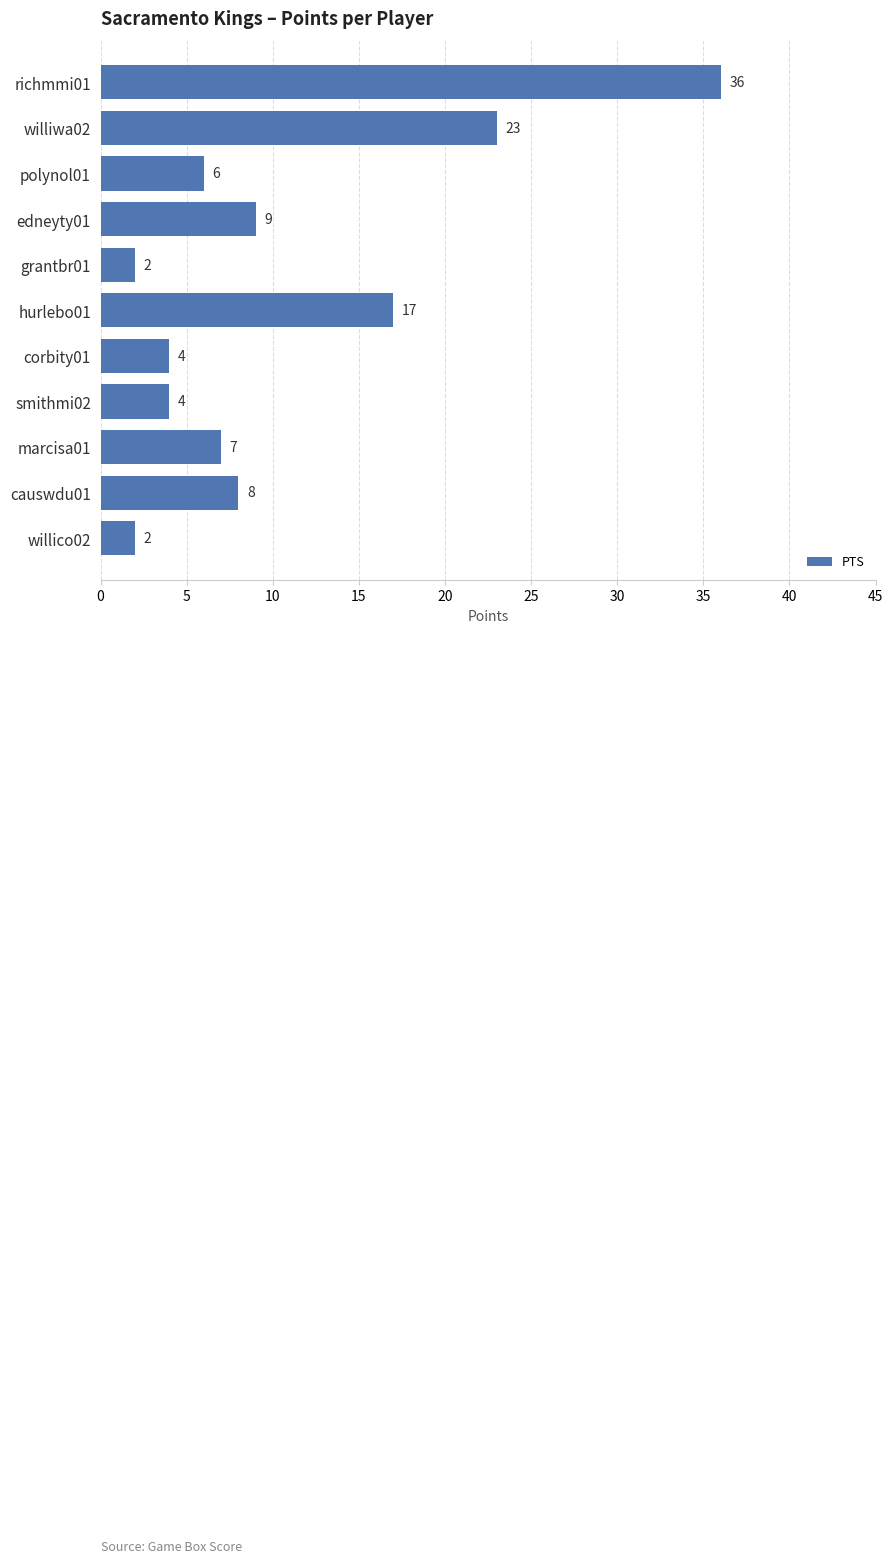

What is the smallest value displayed?

2